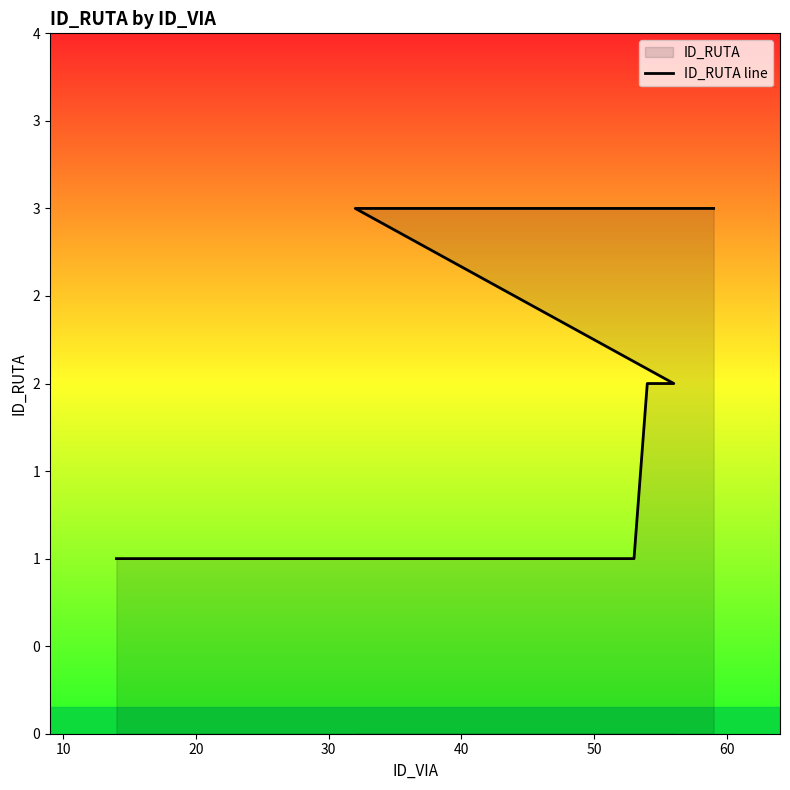

True or false: the data has more than 0 interior local peaks.

False